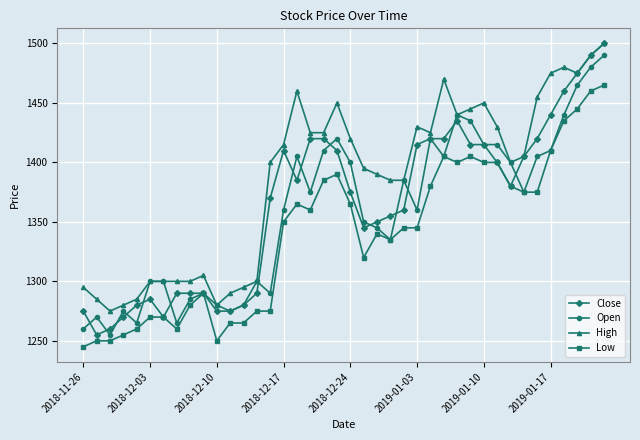

What is the minimum value shown in the chart?

1245